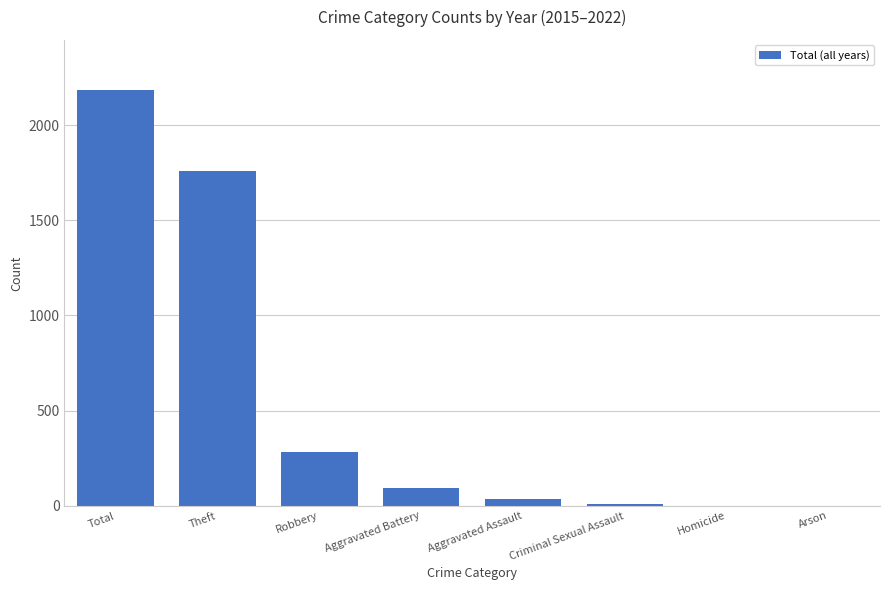

Which has a higher value, Robbery or Total?

Total